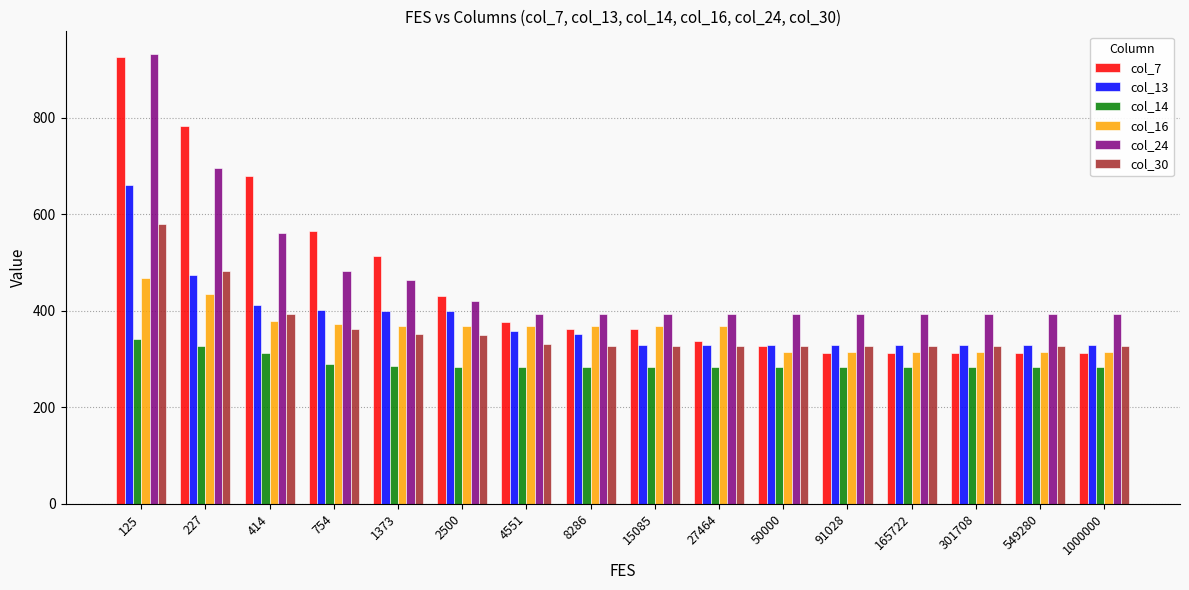

What is the total value across all series at 50000?

1975.6